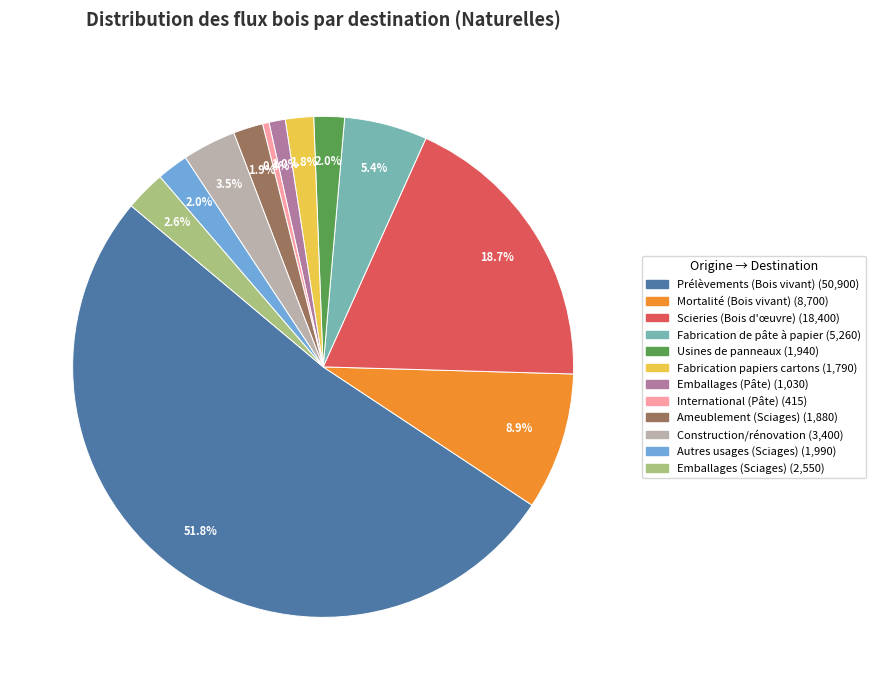

What is the smallest slice in the pie chart?

International (Pâte)